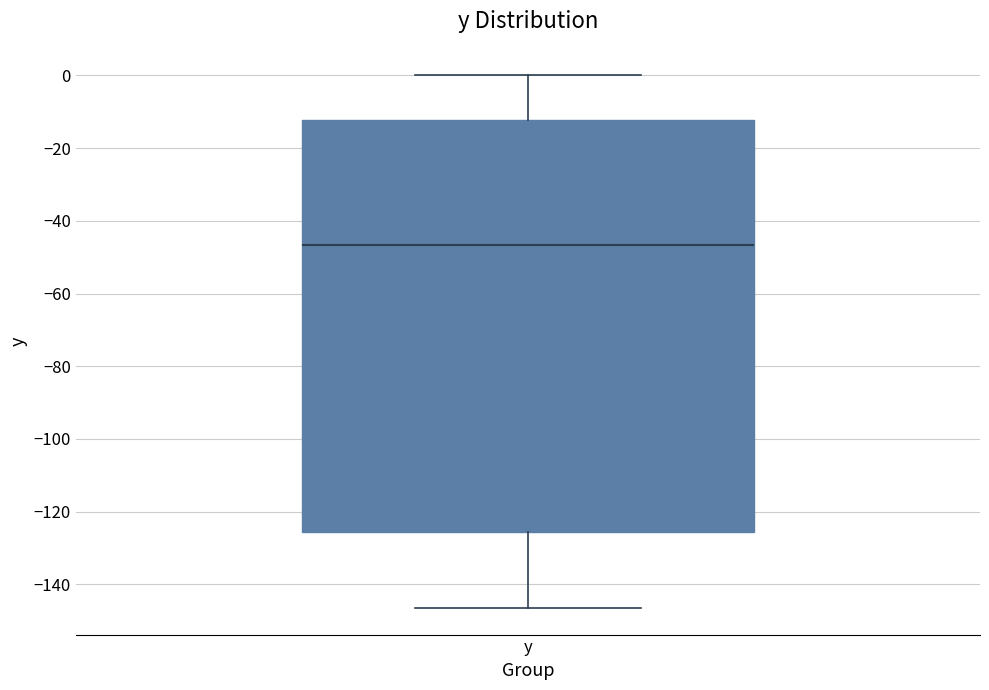

Read this box plot against the y-axis: the position of the median line, the range covered by the box, and the ends of both whiskers. The values are not printed on the chart, so give them approximately, as read against the axis.

median -46, box -126 to -12, whiskers -146 to 0